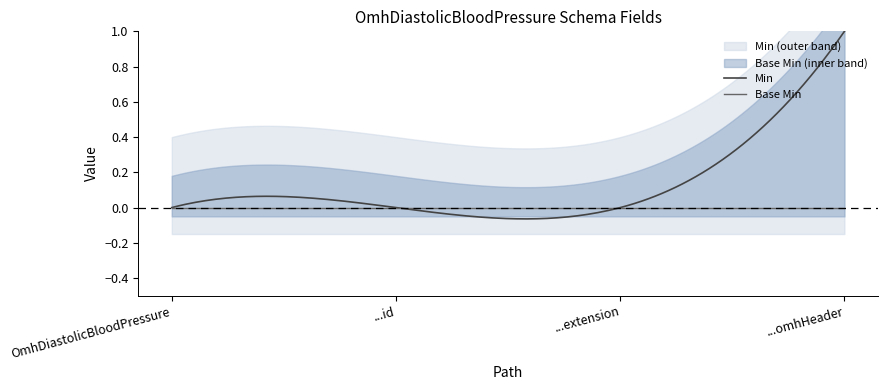

What is the label of the 4th point from the left?

OmhDiastolicBloodPressure.omhHeader